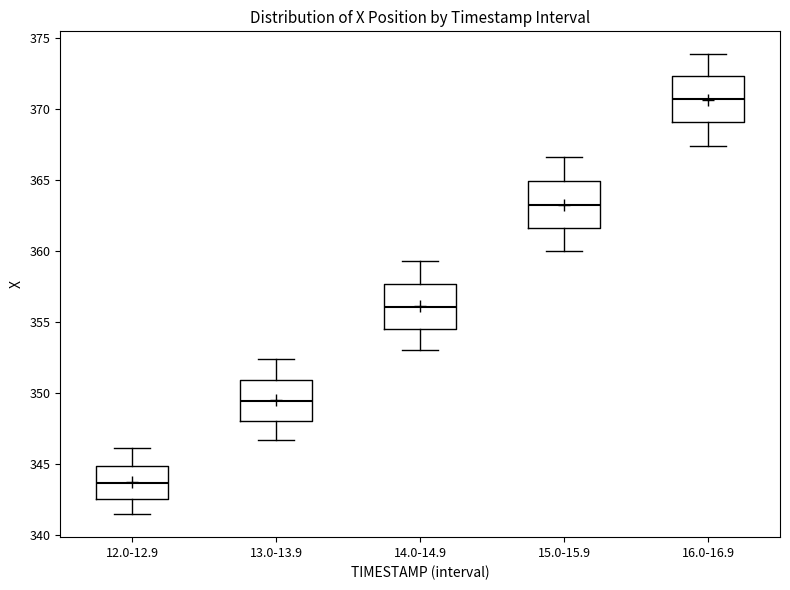

Reading left to right, read every box against the y-axis: the position of its median line, the range the box covers, and the ends of its whiskers. The values are not printed on the chart, so give them approximately, as read against the axis.

12.0-12.9: median 343.5, box 342.5 to 345.0, whiskers 341.5 to 346.0
13.0-13.9: median 349.5, box 348.0 to 351.0, whiskers 346.5 to 352.5
14.0-14.9: median 356.0, box 354.5 to 357.5, whiskers 353.0 to 359.5
15.0-15.9: median 363.5, box 361.5 to 365.0, whiskers 360.0 to 366.5
16.0-16.9: median 370.5, box 369.0 to 372.5, whiskers 367.5 to 374.0